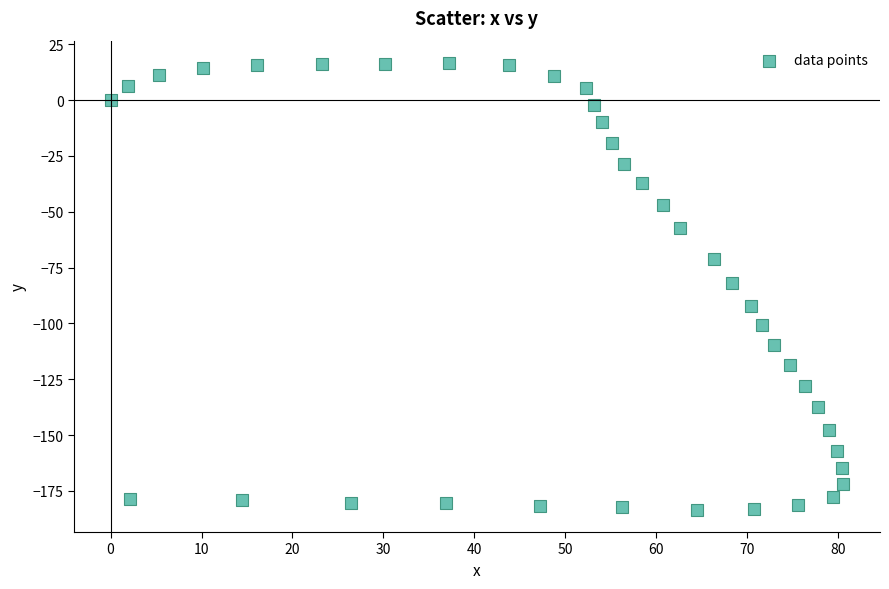

What is the range of Y values (max minus min)?

200.0